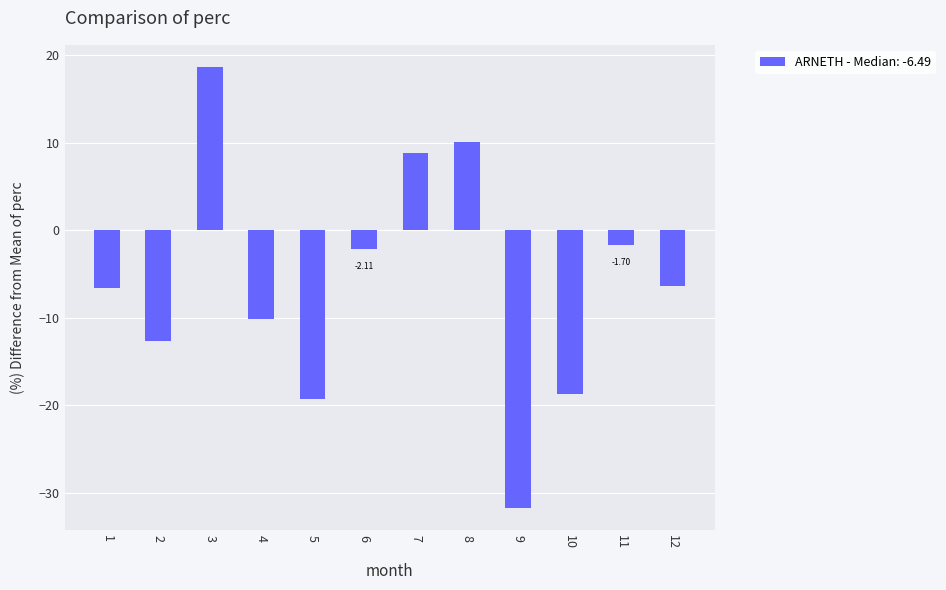

What is the difference between the values at 7 and 11?

10.5